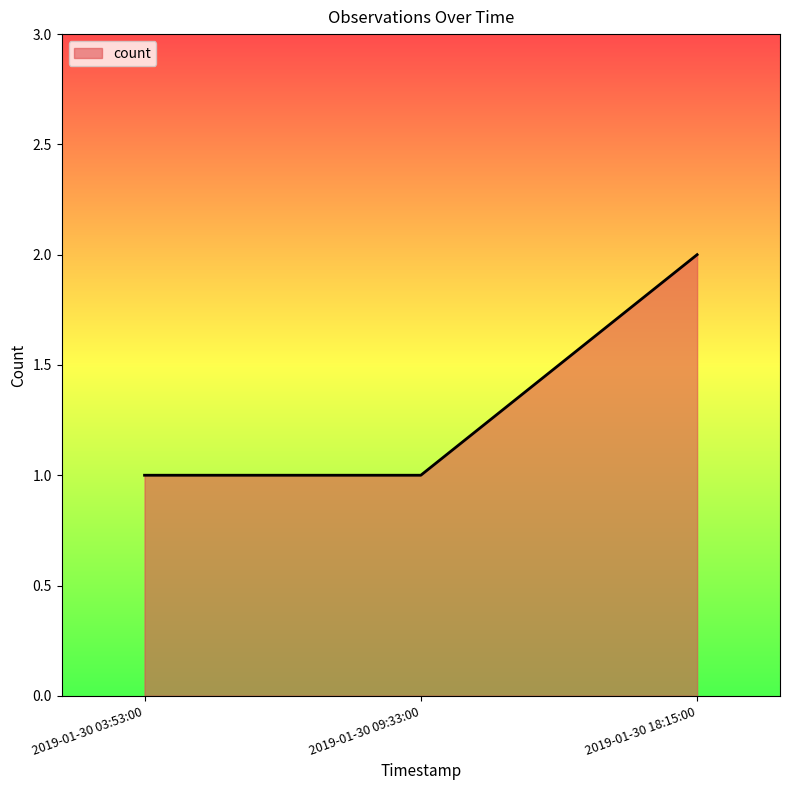

What is the greatest value displayed?

2